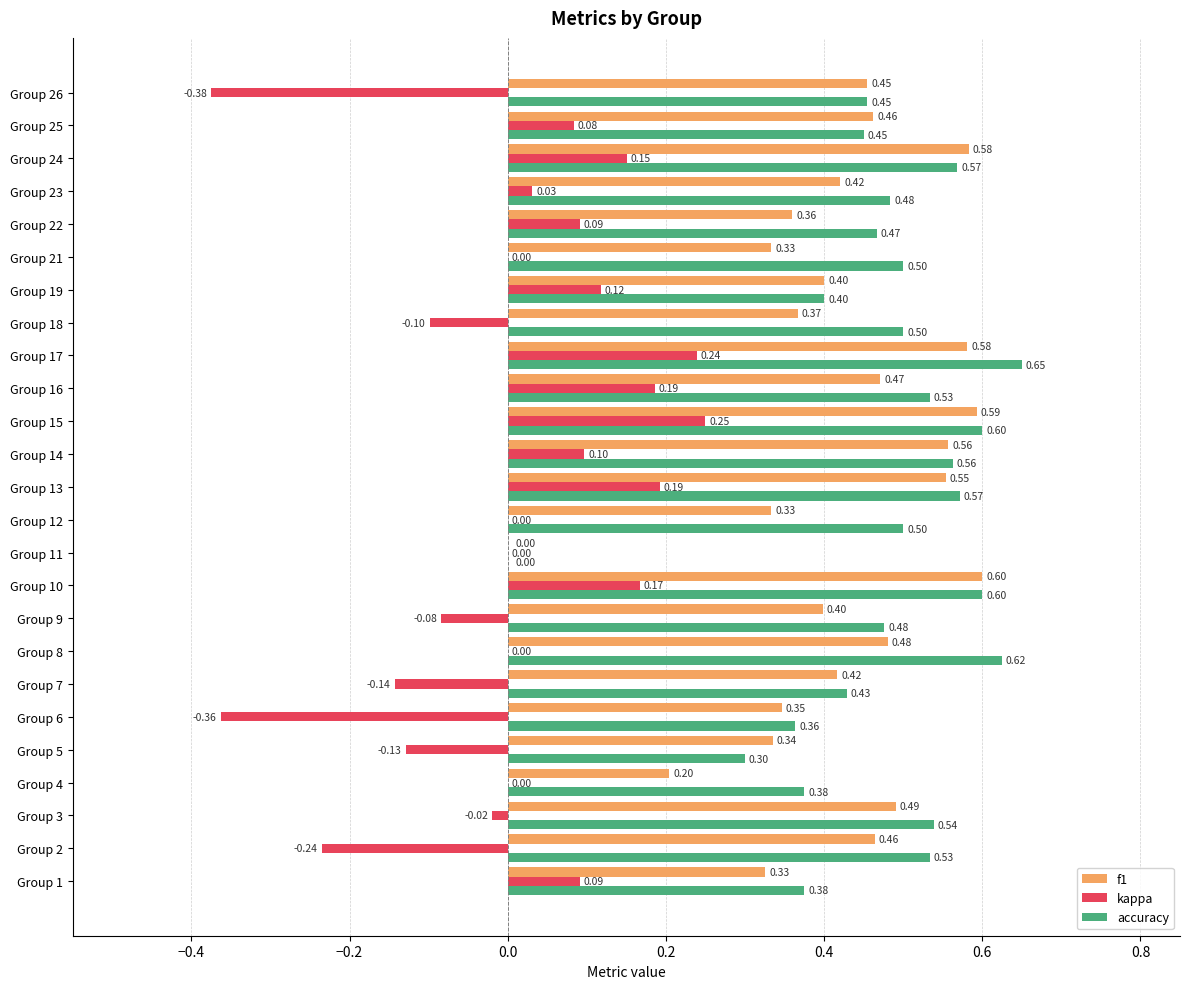

Between Group 5 and Group 14, which series saw the biggest shift?

accuracy